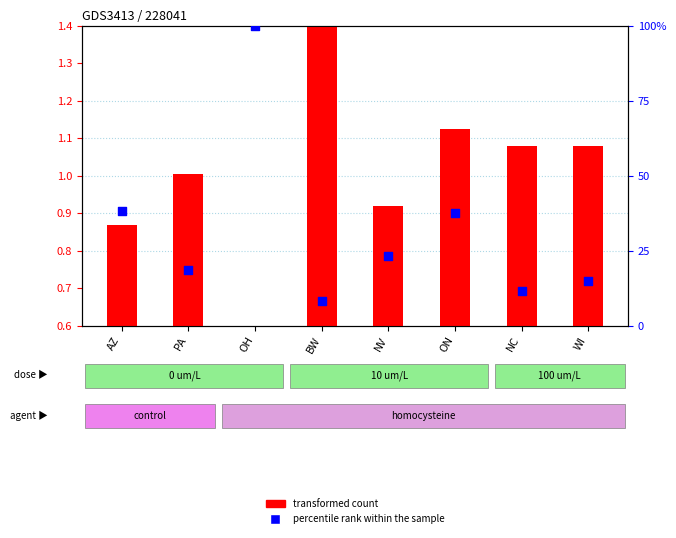

What is the change in value from AZ to BW?

-30.0